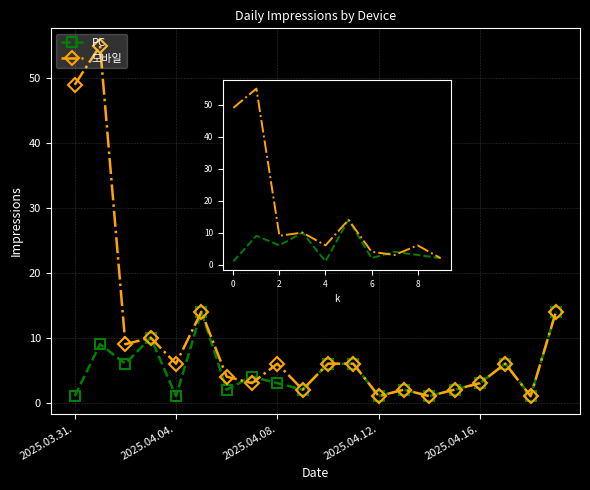

Between 6 and 7, which series saw the biggest shift?

PC